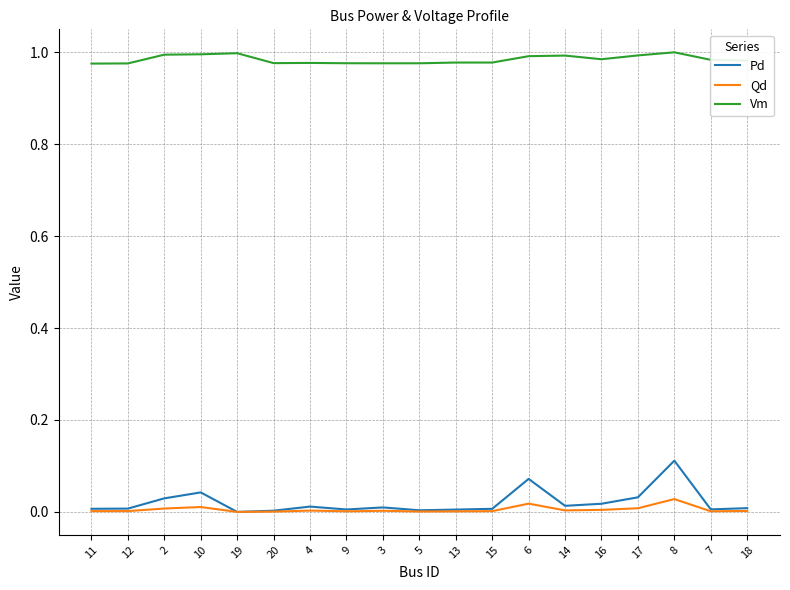

Which series has the largest total across all categories?

Vm